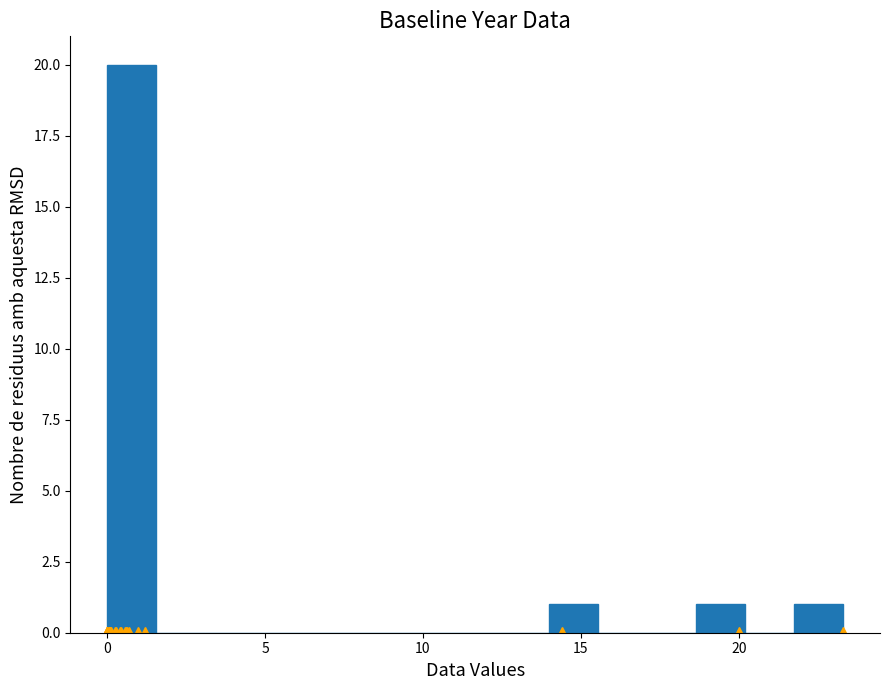

Around what value on the x-axis is the tallest bar? Give the approximate position of its centre, as read against the axis.

1.0